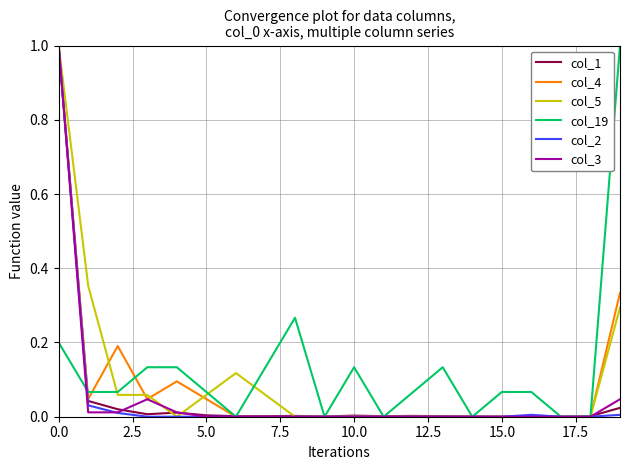

Does the chart display data point markers on the line(s)?

No